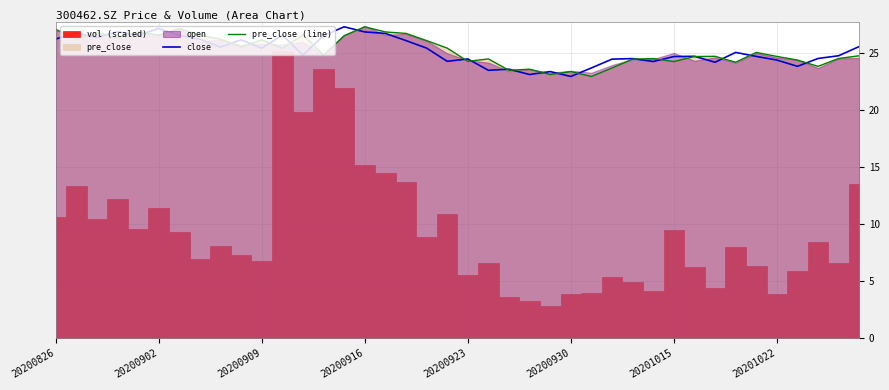

Is it true that close equals 26.9 at 20200916?

True